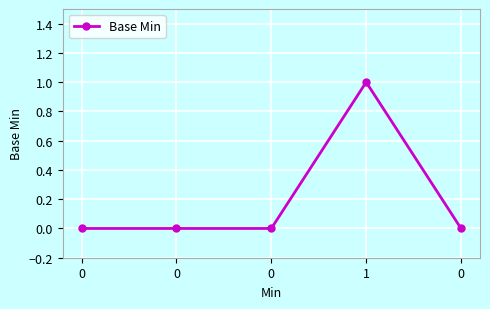

The chart shows a value of 0 at 0. True or false?

True